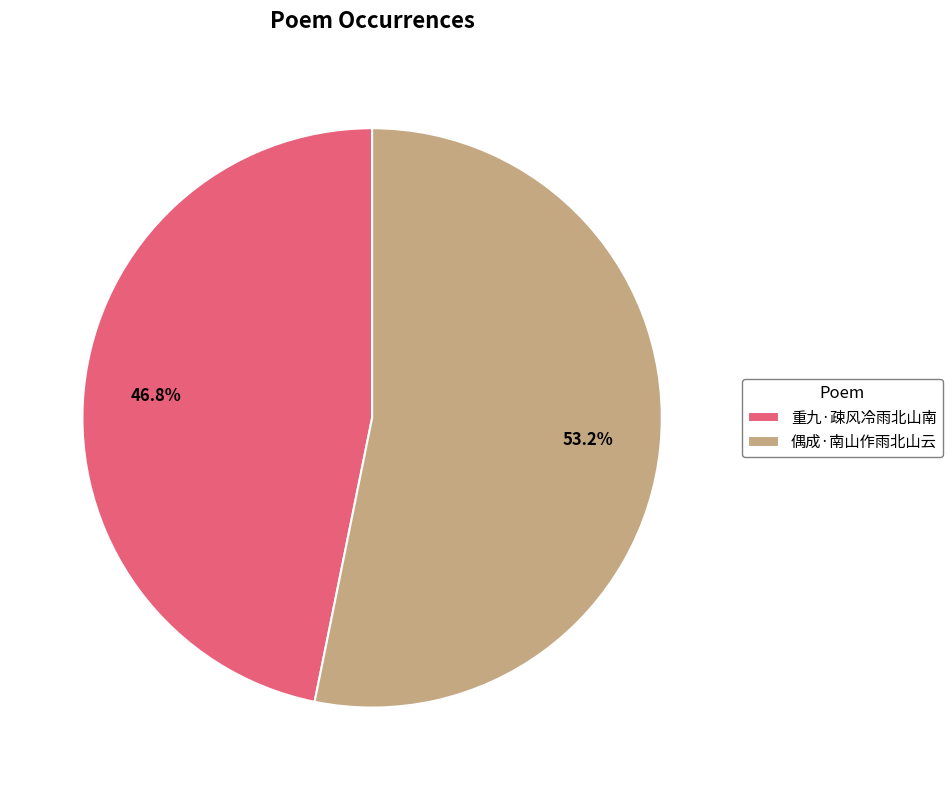

What percentage is the 偶成·南山作雨北山云 slice, to the nearest percent?

53%